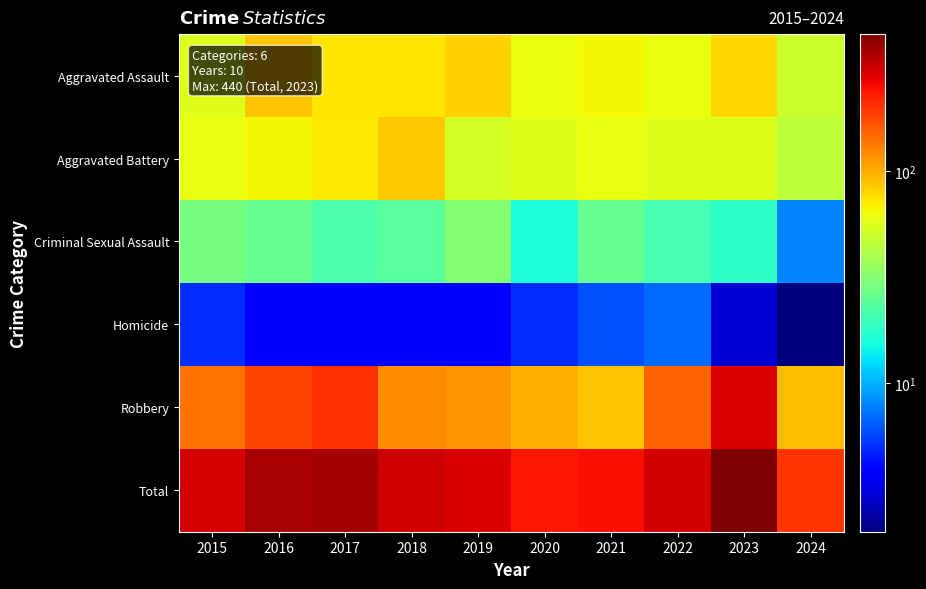

At which category is the sum across all series the highest?

2023